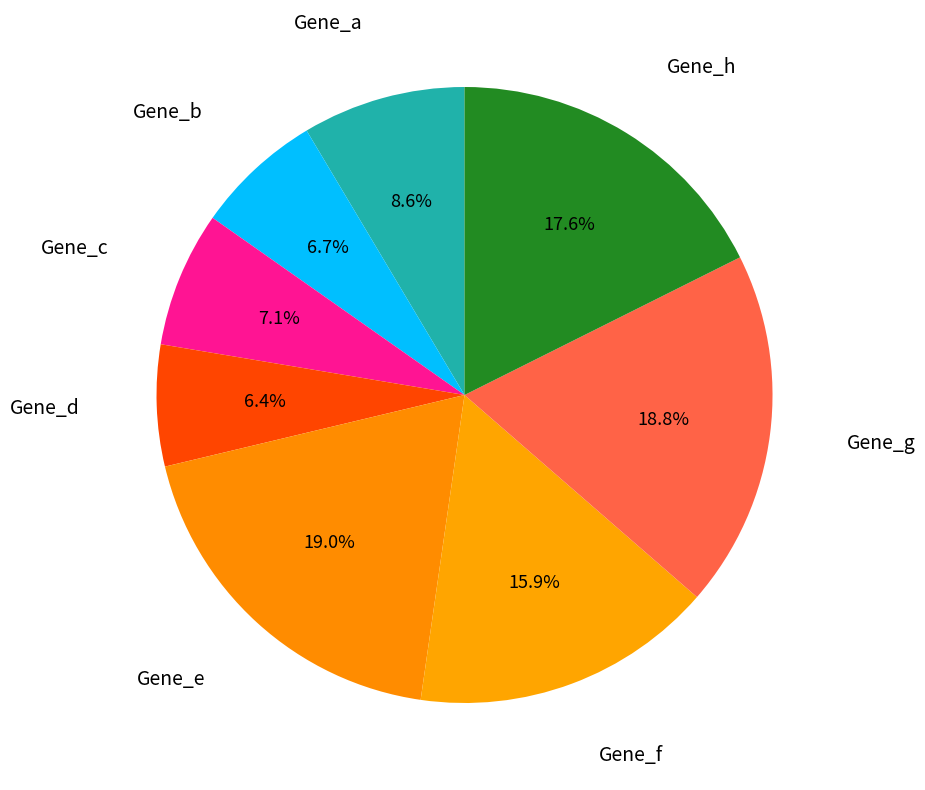

How many slices are in this pie chart?

8